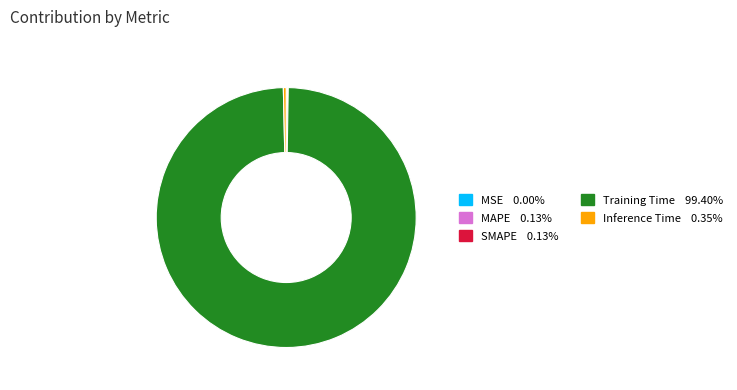

Which slice is the largest?

Training Time